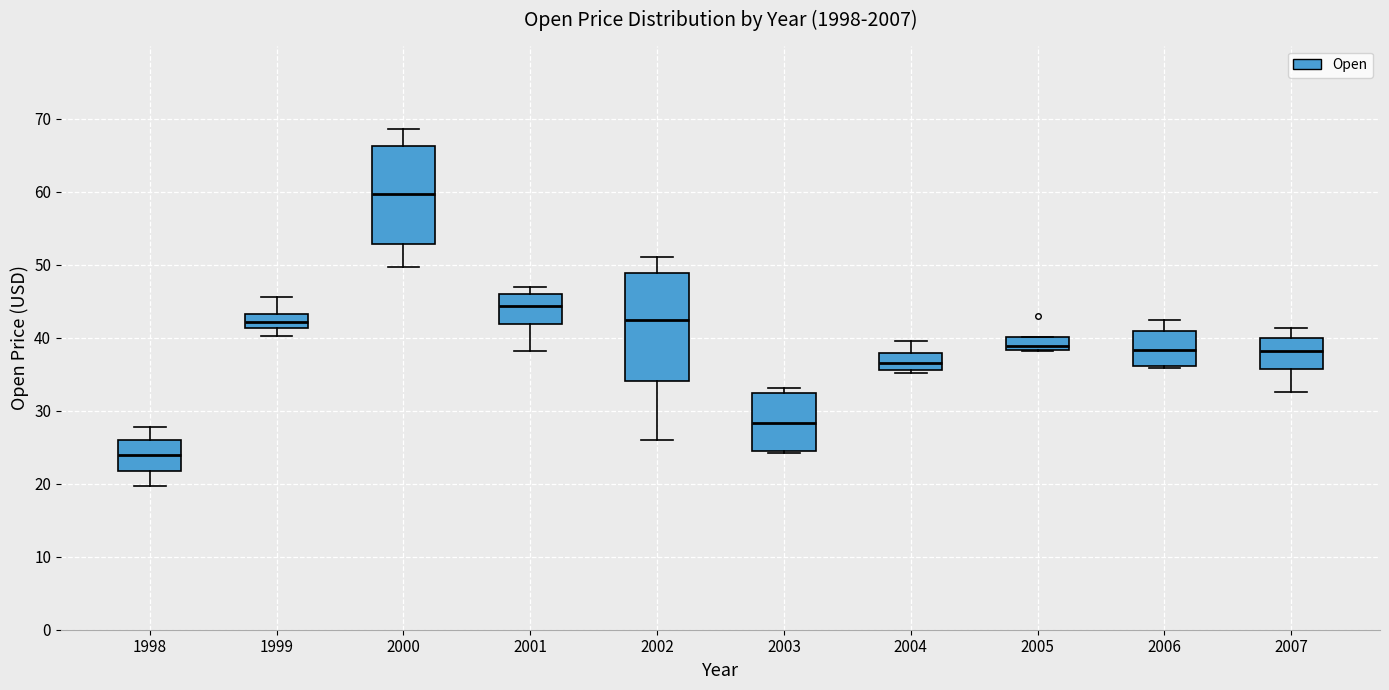

Which box has the lowest median line?

1998